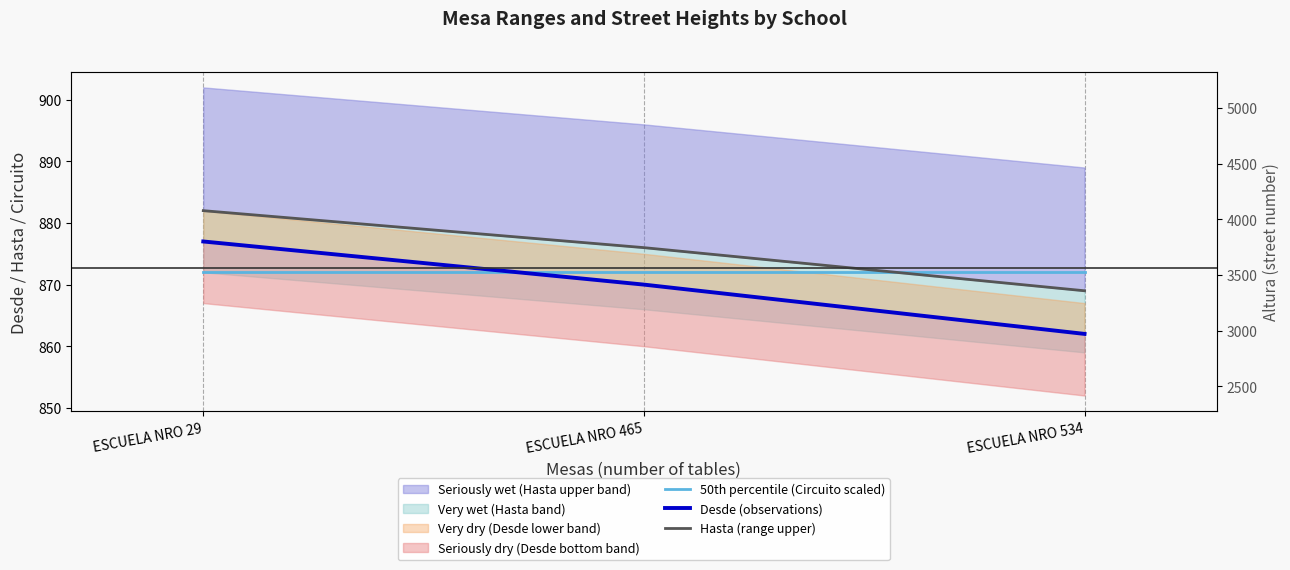

The value of 50th percentile (Circuito scaled) at ESCUELA NRO 465 is 389. True or false?

False